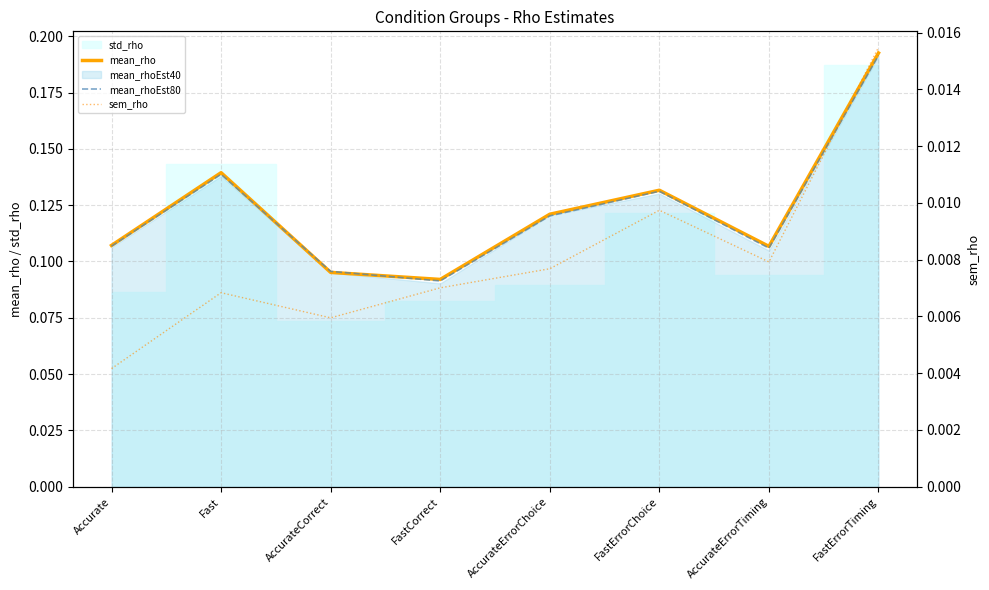

True or false: mean_rhoEst80 has a value of 0.1 at Accurate.

True